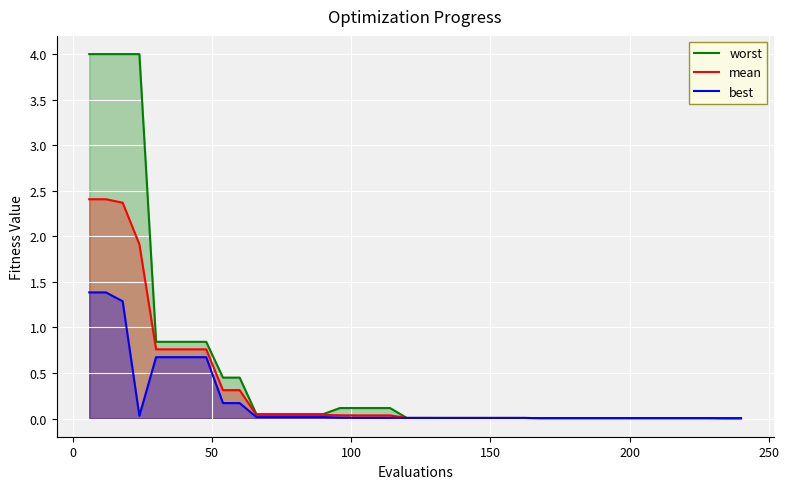

Which series has the largest total across all categories?

worst